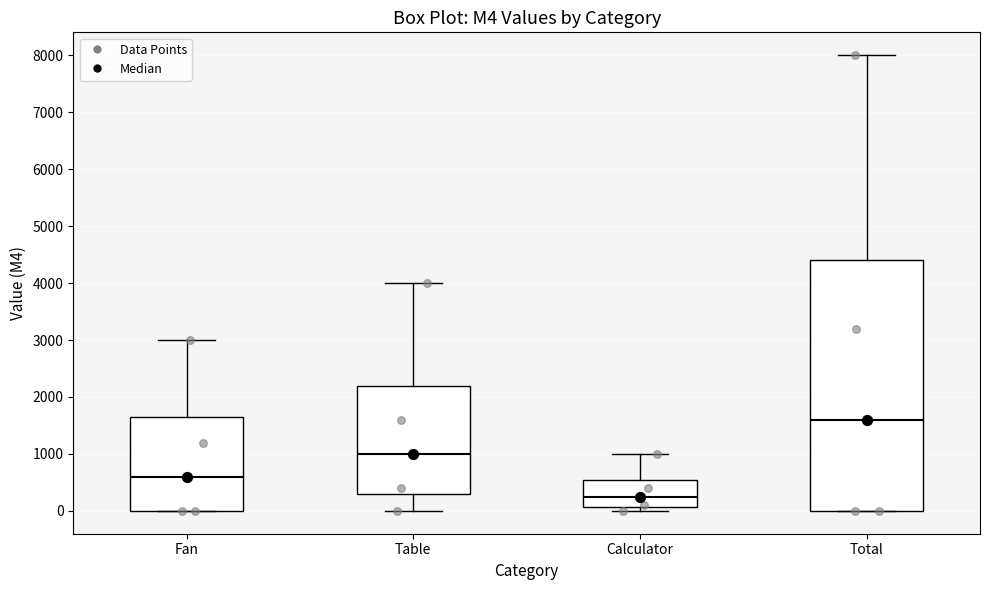

Where does the upper whisker of the box for Table end on the y-axis? The values are not printed on the chart, so give them approximately, as read against the axis.

4000